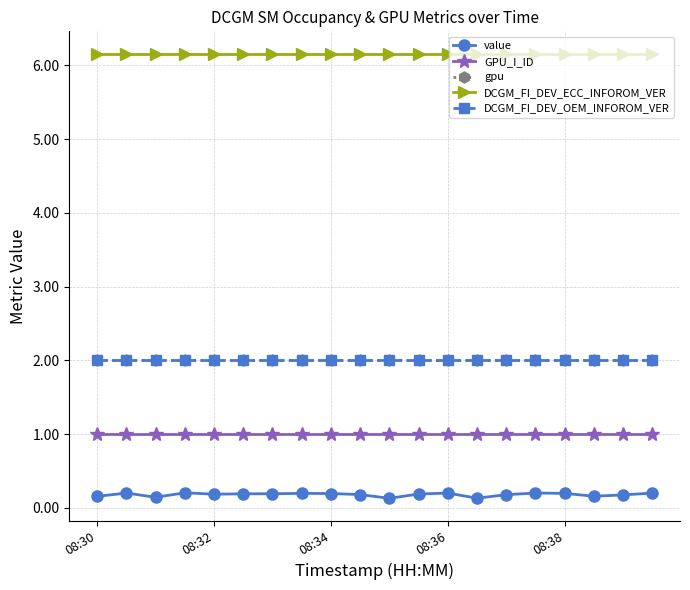

Does the chart have visible grid lines?

Yes